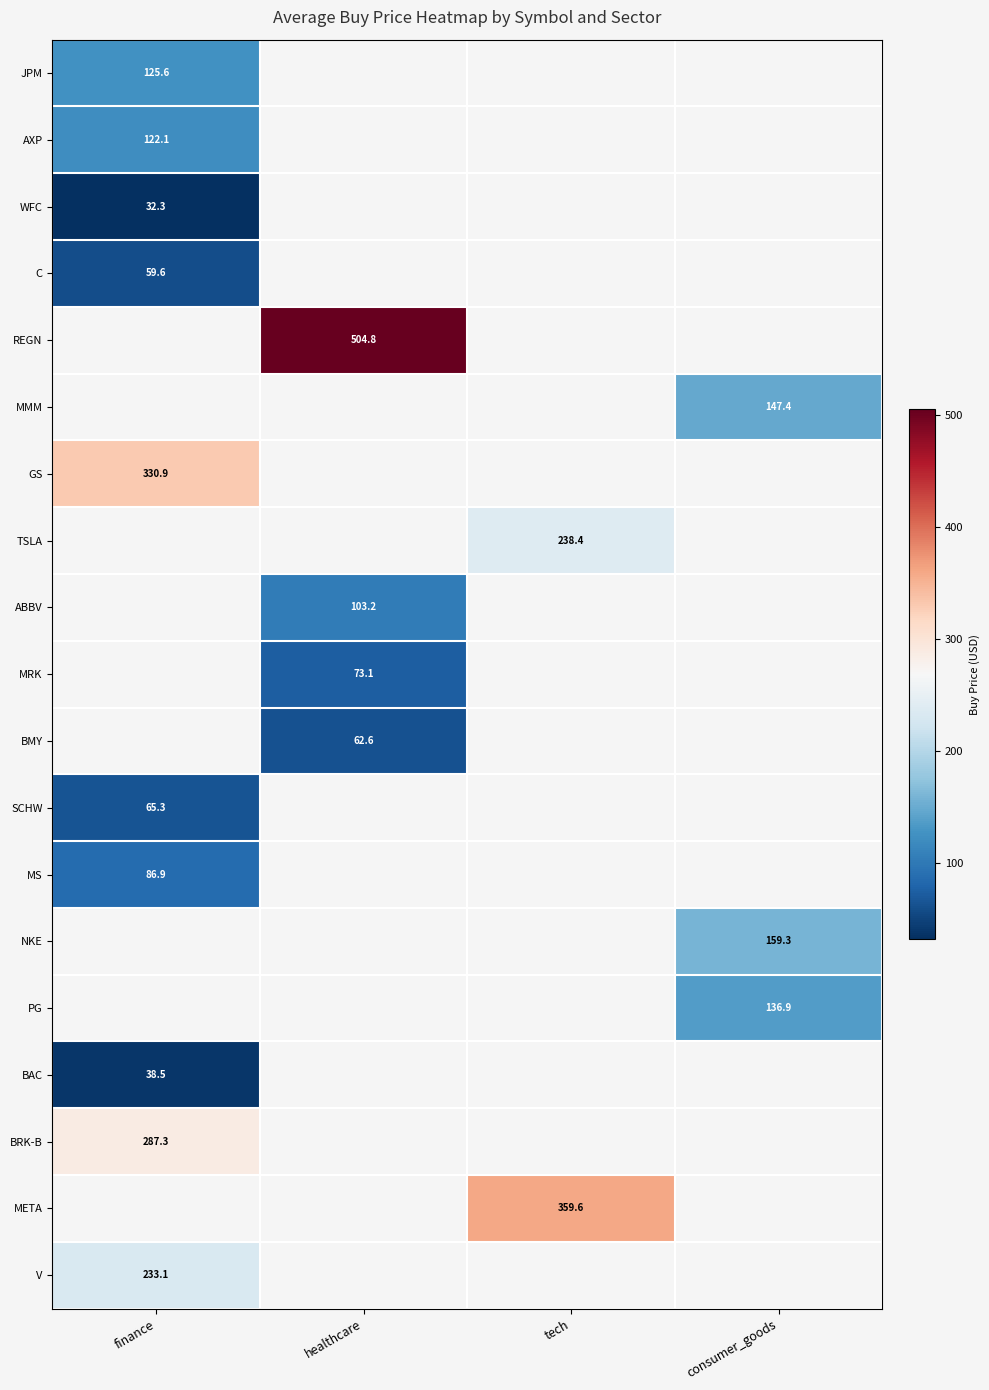

At which category does the chart reach its peak across all series?

healthcare